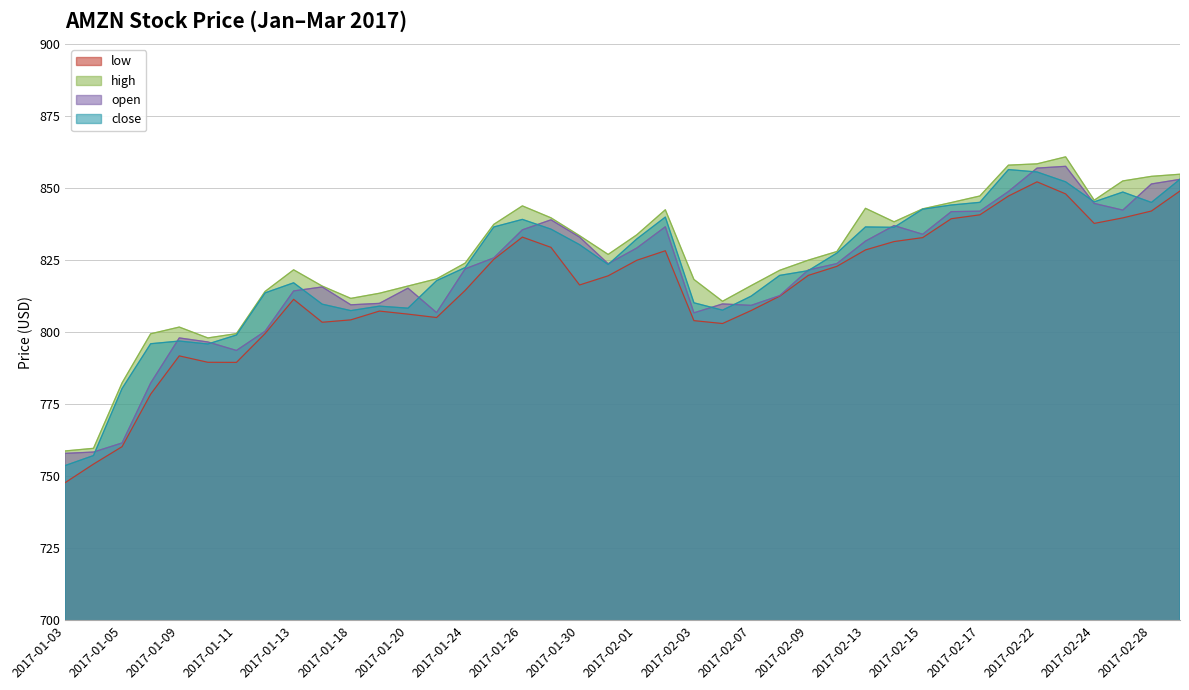

What is the value of the high point at the 30th from the left?

838.3